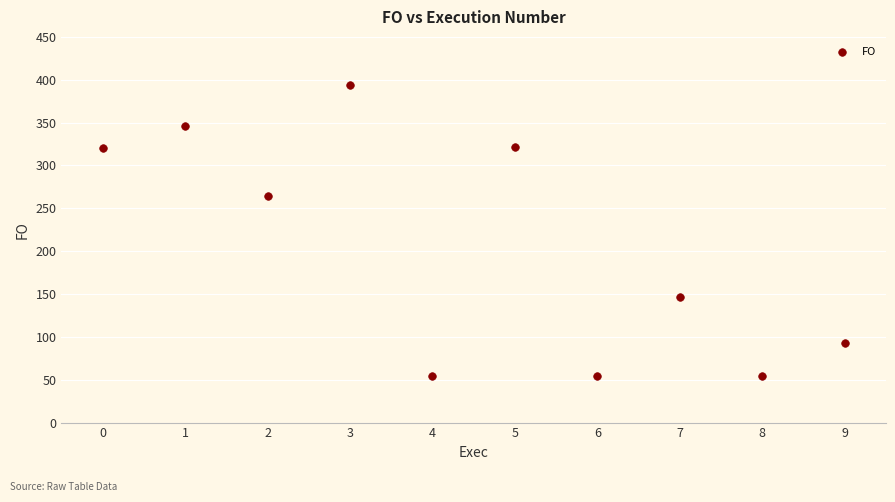

What Y value in the scatter plot is closest to 223?

264.5